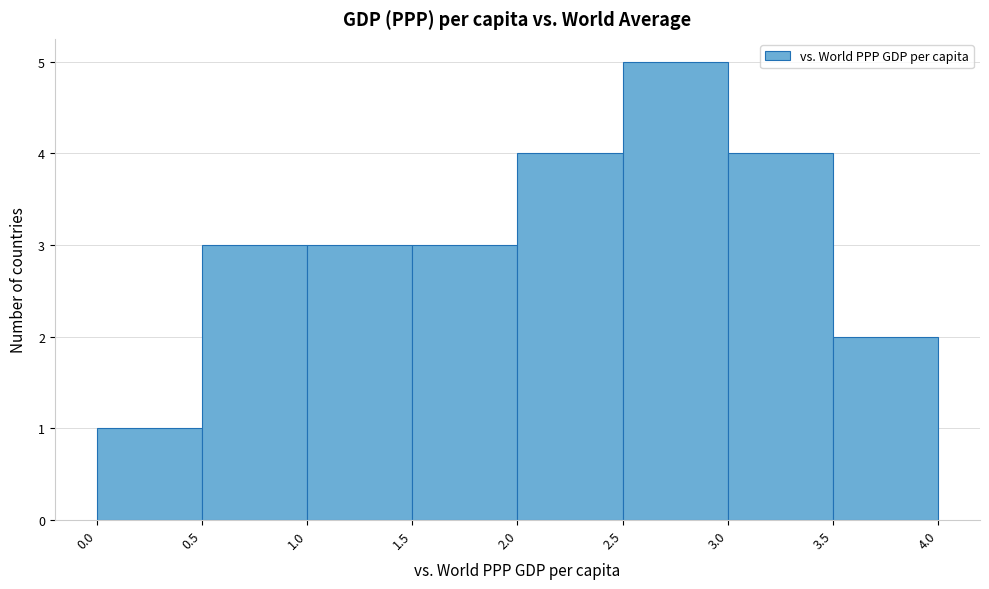

Reading left to right, list every bar in this chart as the range it spans on the x-axis followed by its height. The values are not printed on the chart, so give them approximately, as read against the axis.

0.0 to 0.5: 1
0.5 to 1.0: 3
1.0 to 1.5: 3
1.5 to 2.0: 3
2.0 to 2.5: 4
2.5 to 3.0: 5
3.0 to 3.5: 4
3.5 to 4.0: 2